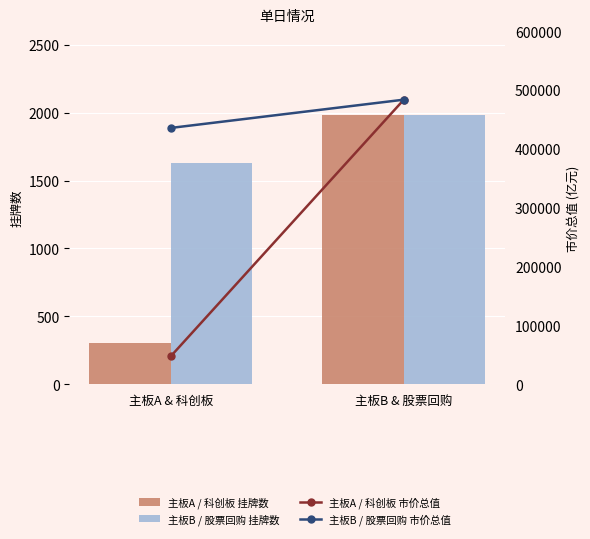

Reading left to right, extract all data points from this chart.

主板A / 科创板 挂牌数: 主板A & 科创板=307.0	主板B & 股票回购=1983.0
主板B / 股票回购 挂牌数: 主板A & 科创板=1628.0	主板B & 股票回购=1983.0
主板A / 科创板 市价总值: 主板A & 科创板=47349.0	主板B & 股票回购=483785.1
主板B / 股票回购 市价总值: 主板A & 科创板=435710.1	主板B & 股票回购=483785.1